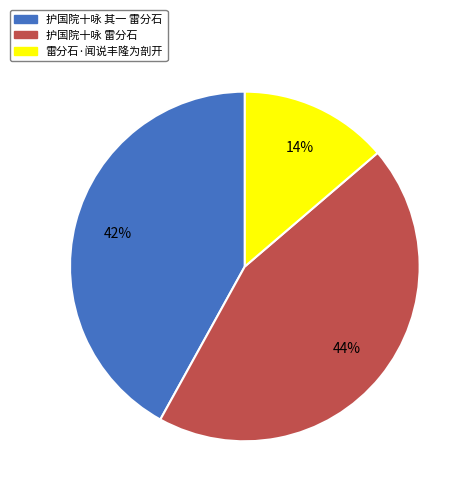

Do 雷分石·闻说丰隆为剖开 and 护国院十咏 其一 雷分石 together represent more than half of the pie?

Yes